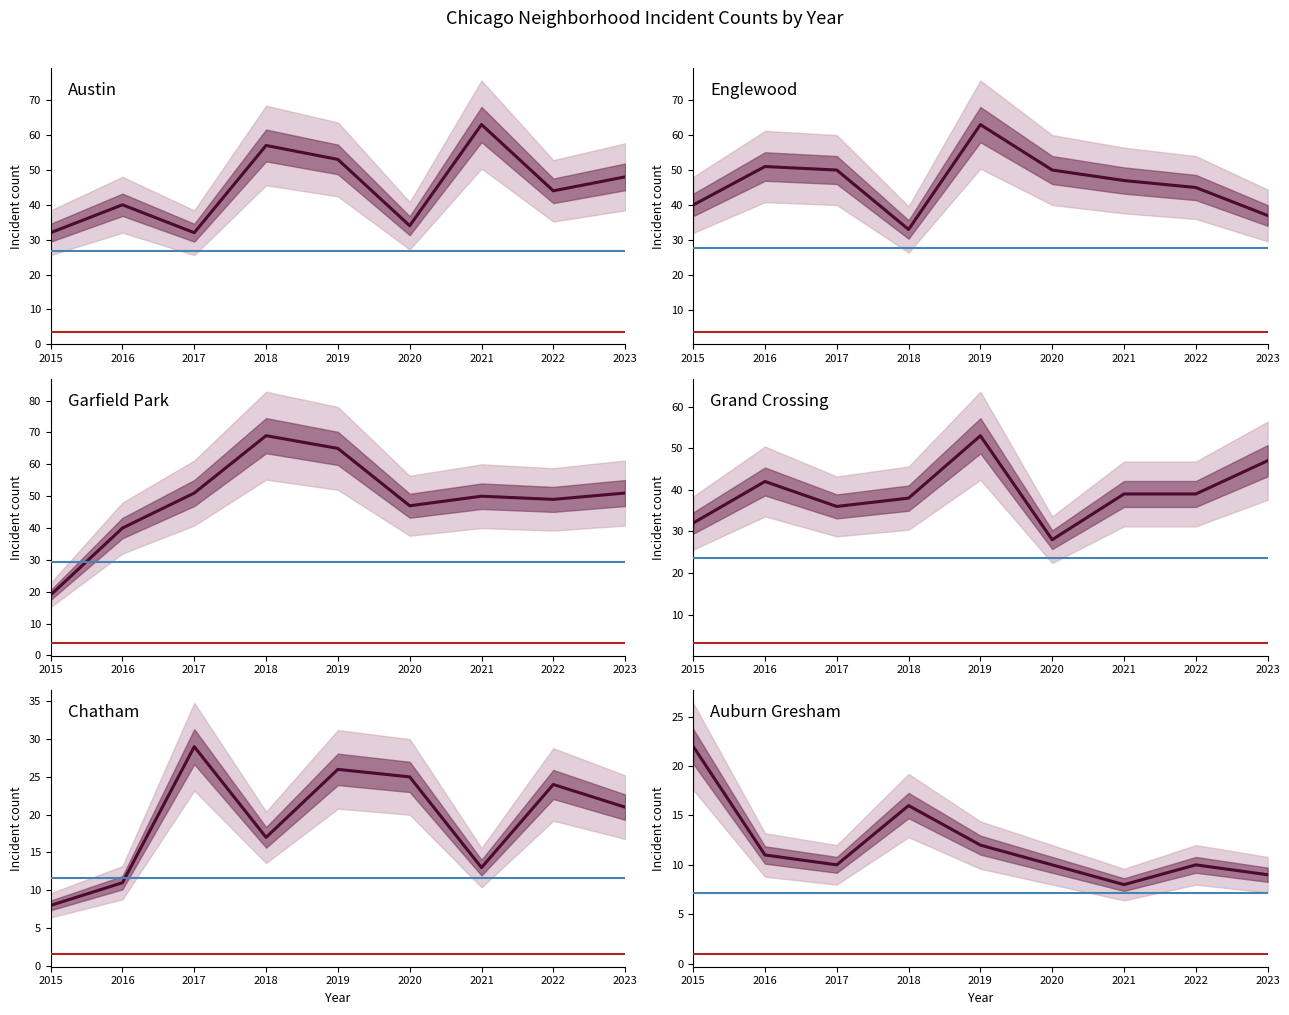

At 2016, list the series in order from largest to smallest.

Englewood, Grand Crossing, Austin, Garfield Park, Chatham, Auburn Gresham